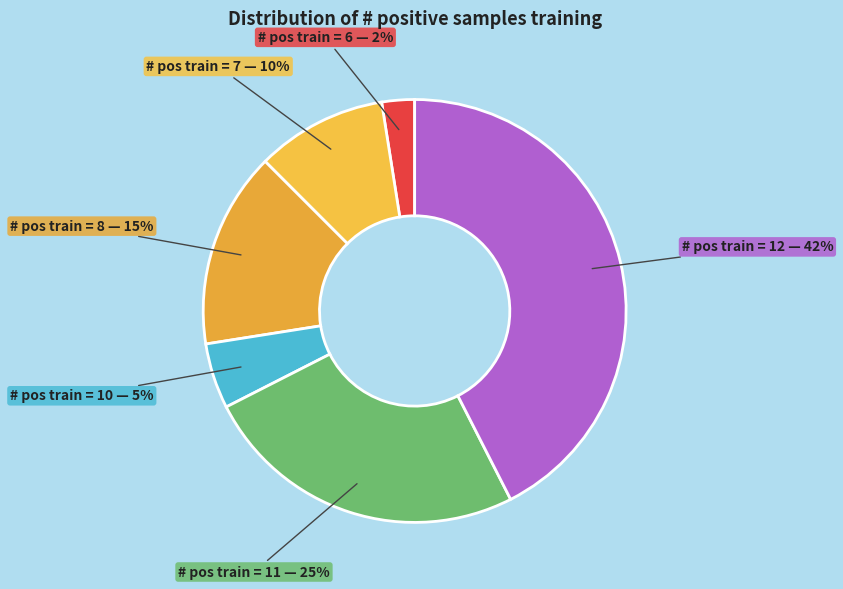

How many slices are in this pie chart?

6